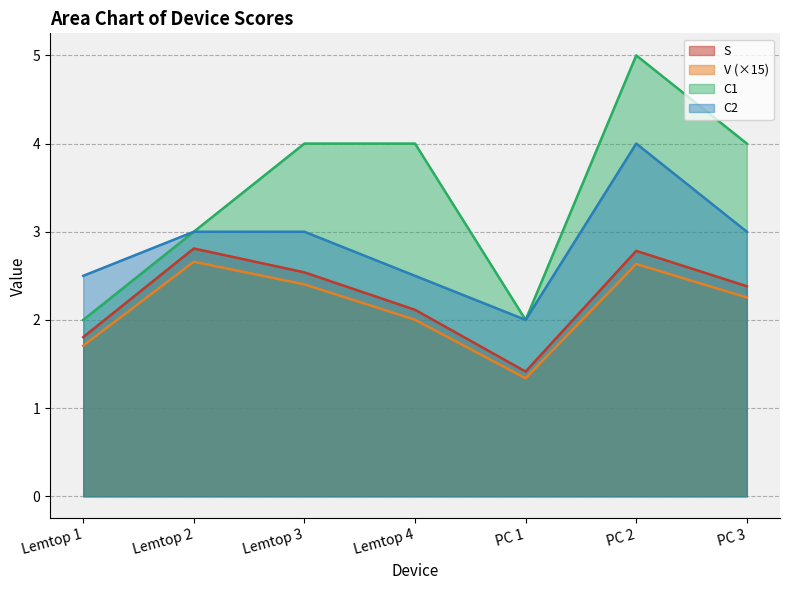

Reading left to right, extract all data points from this chart.

S: 1.8	2.8	2.5	2.1	1.4	2.8	2.4
V: 1.7	2.7	2.4	2.0	1.3	2.6	2.3
C1: 2.0	3.0	4.0	4.0	2.0	5.0	4.0
C2: 2.5	3.0	3.0	2.5	2.0	4.0	3.0